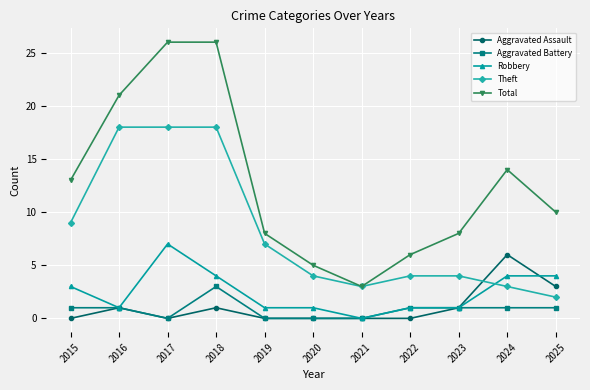

In Total, how many points are lower than both neighbors (excluding endpoints)?

1